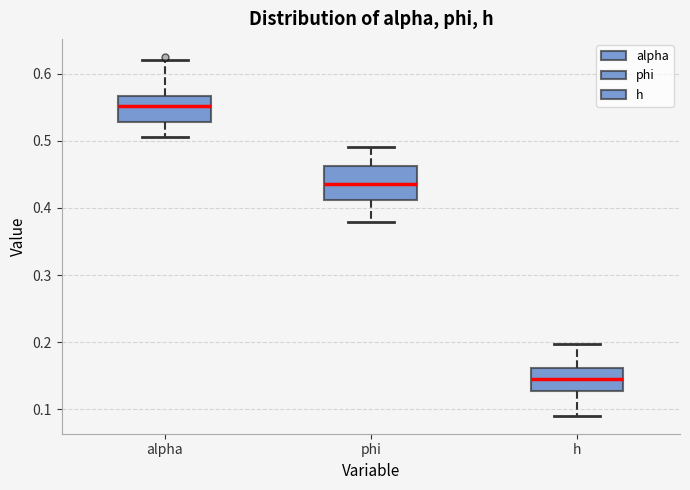

Reading left to right, read every box against the y-axis: the position of its median line, the range the box covers, and the ends of its whiskers. The values are not printed on the chart, so give them approximately, as read against the axis.

alpha: median 0.55, box 0.53 to 0.57, whiskers 0.51 to 0.62
phi: median 0.44, box 0.41 to 0.46, whiskers 0.38 to 0.49
h: median 0.15, box 0.13 to 0.16, whiskers 0.09 to 0.20